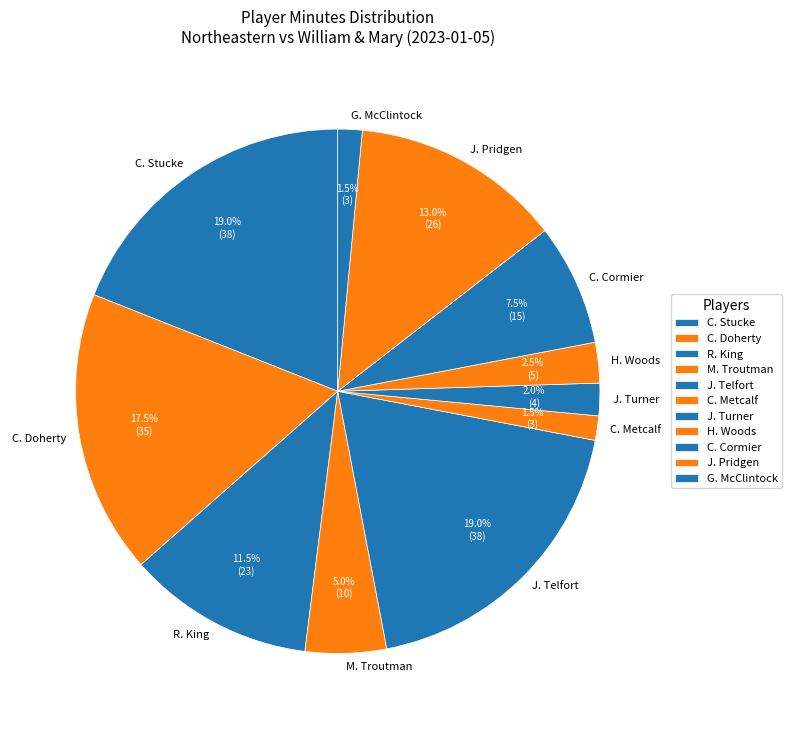

What portion of the pie excludes C. Metcalf?

98.5%